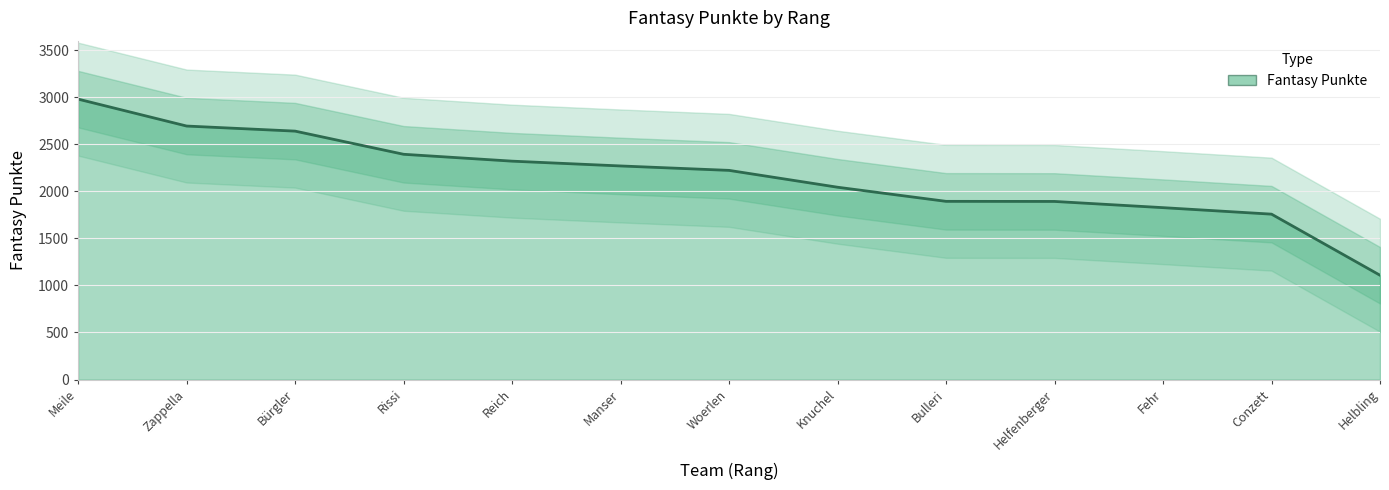

How many lines are shown in the chart?

1